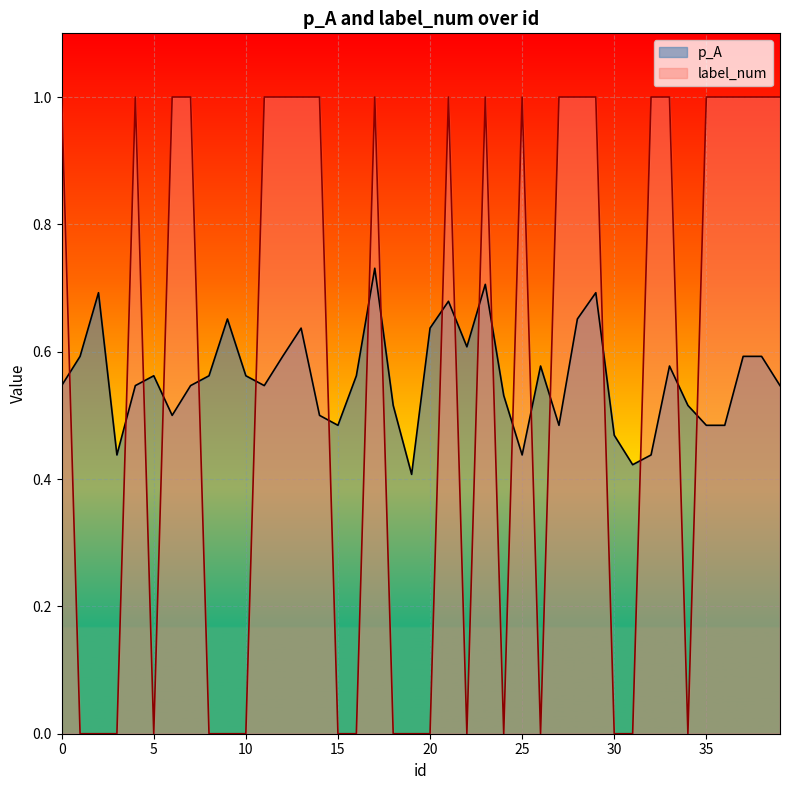

True or false: p_A and label_num cross at least once.

True